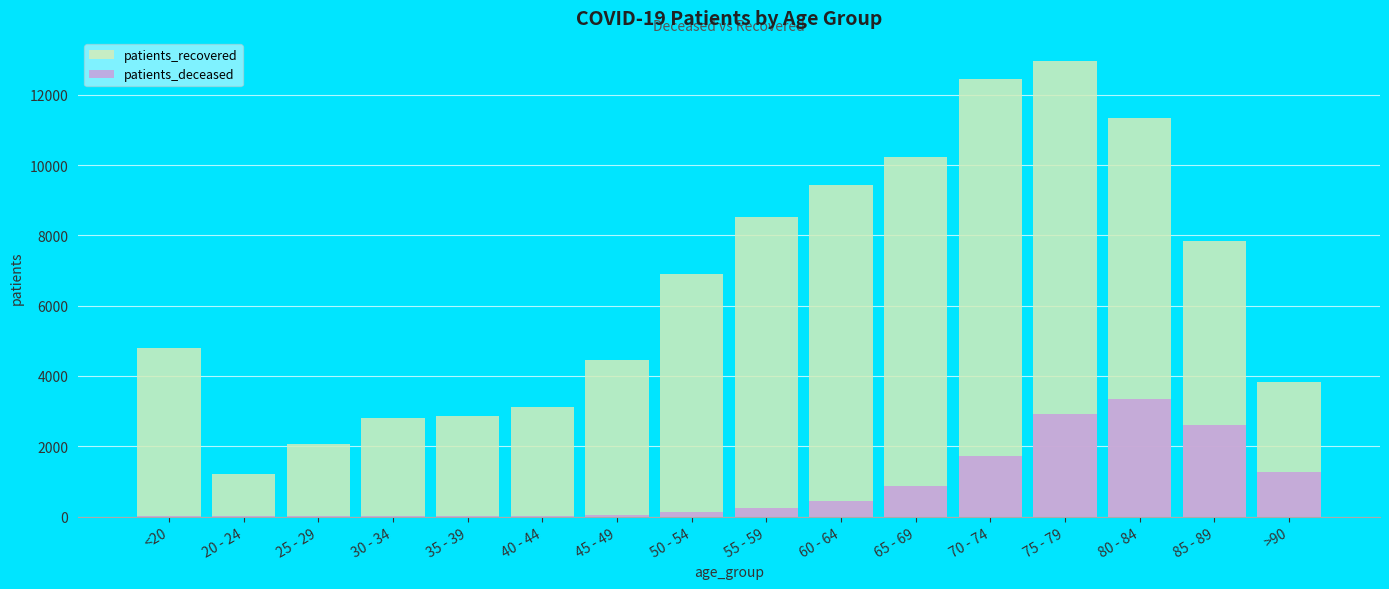

List the series in order of their peak value, highest first.

patients_recovered, patients_deceased